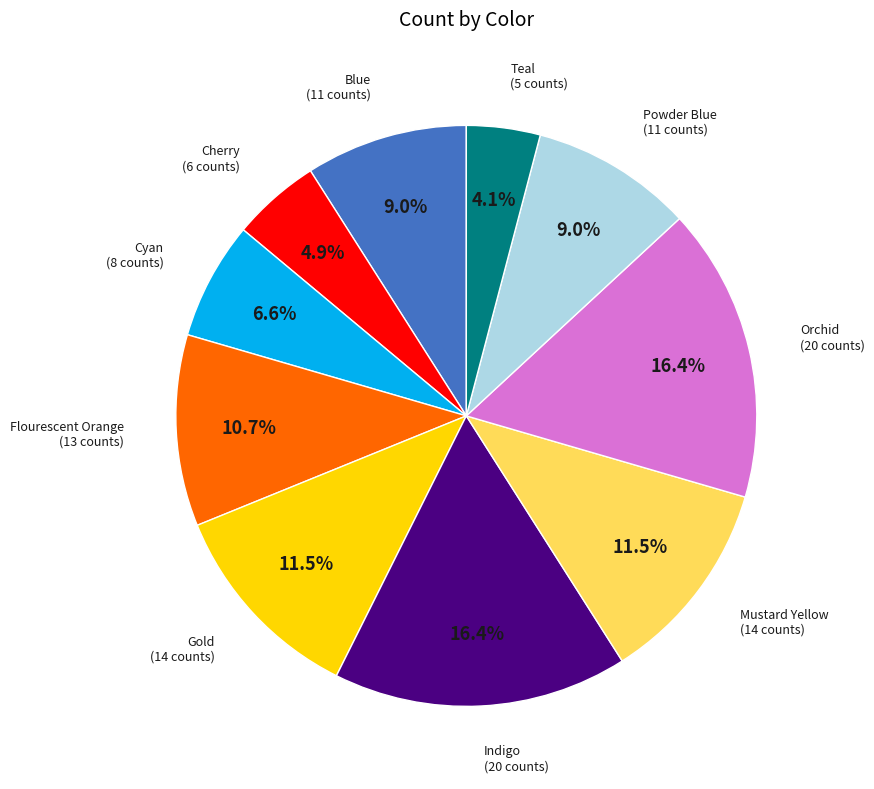

Is there any slice that represents more than half of the pie?

No